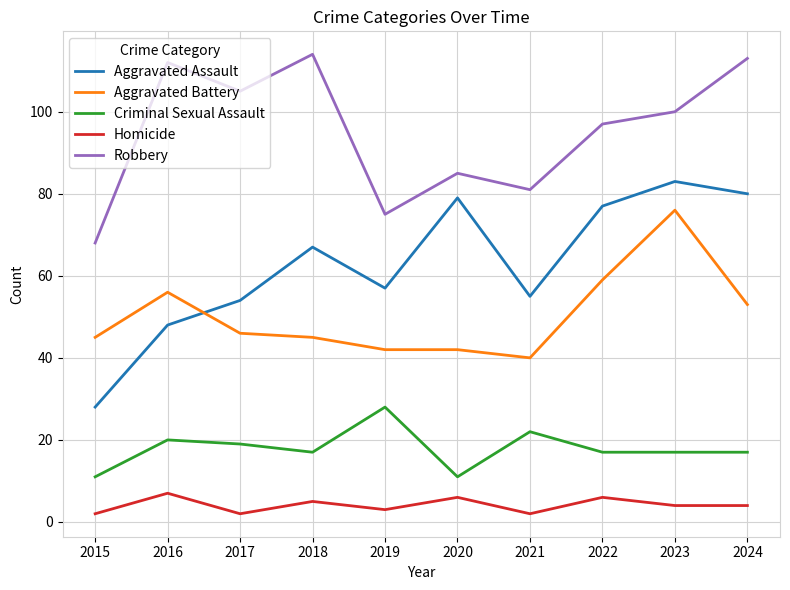

What is the difference between the Aggravated Battery values at 2023 and 2024?

23